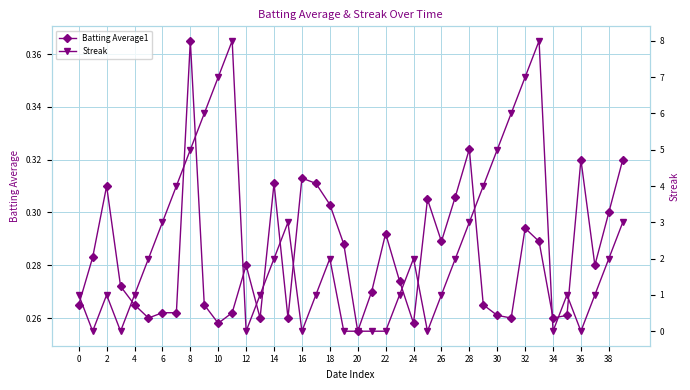

In Batting Average1, how many points are lower than both neighbors (excluding endpoints)?

10